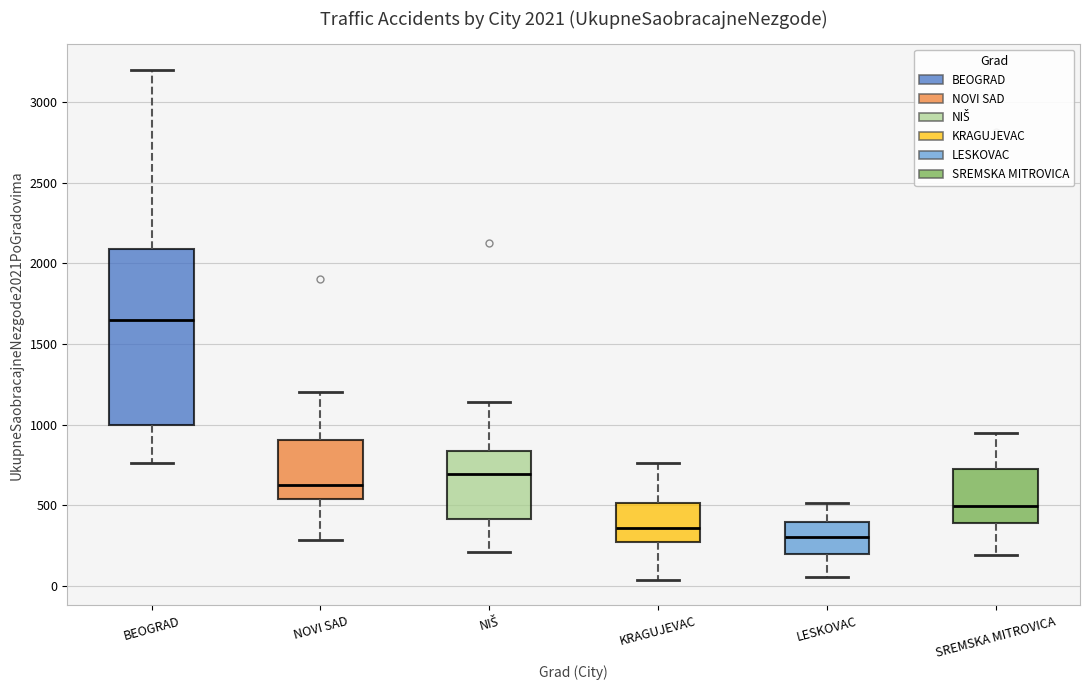

Comparing the boxes themselves (not the whiskers), which one is the tallest?

BEOGRAD